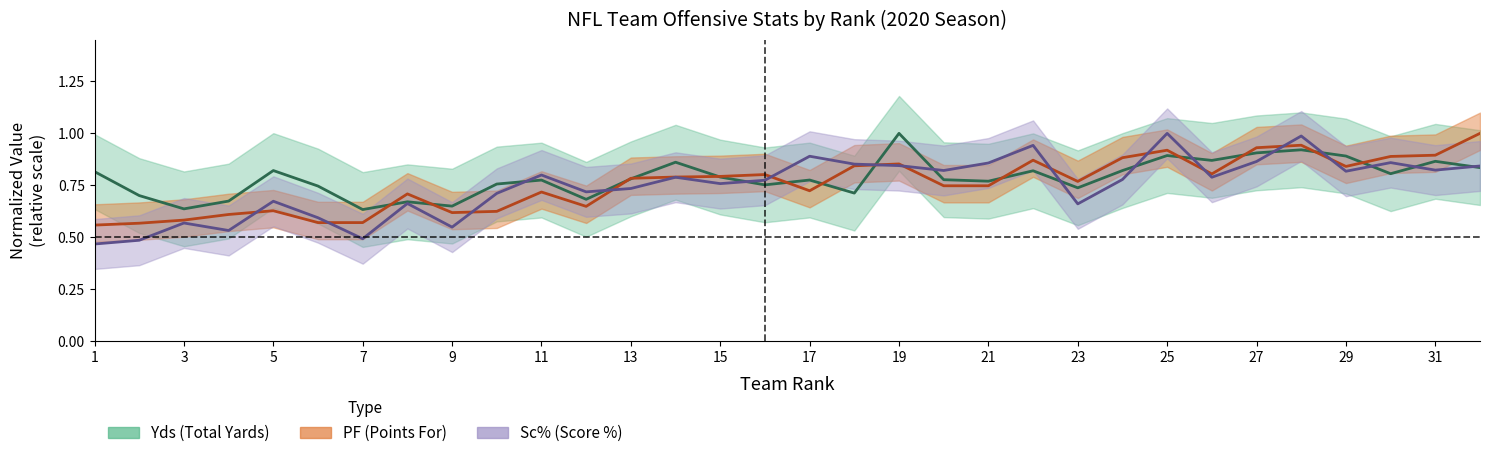

What are all the series names shown in the legend?

Yds, PF, Sc%